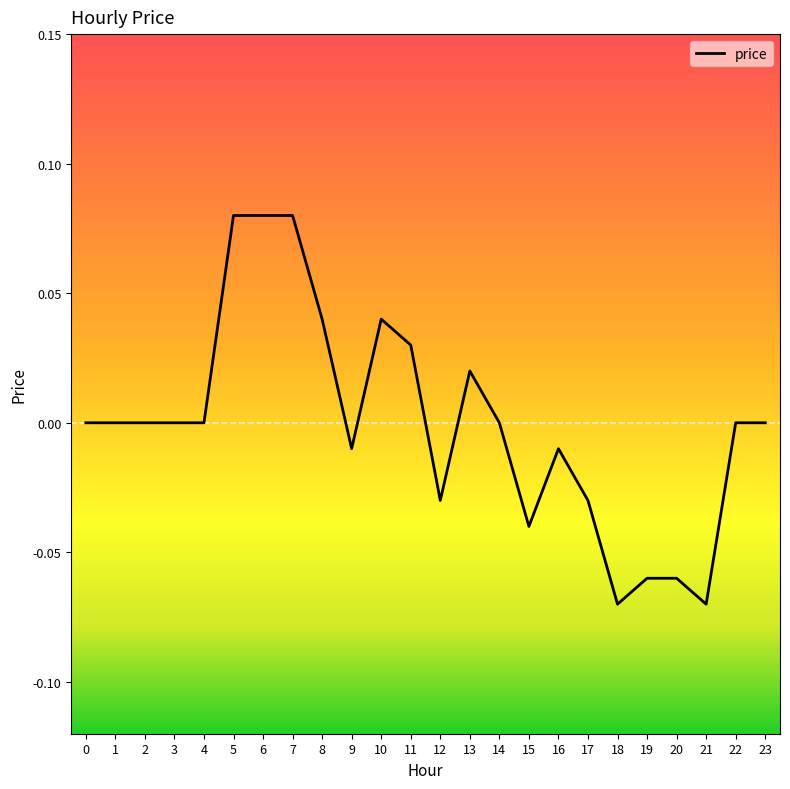

Between 20 and 6, which is larger?

6